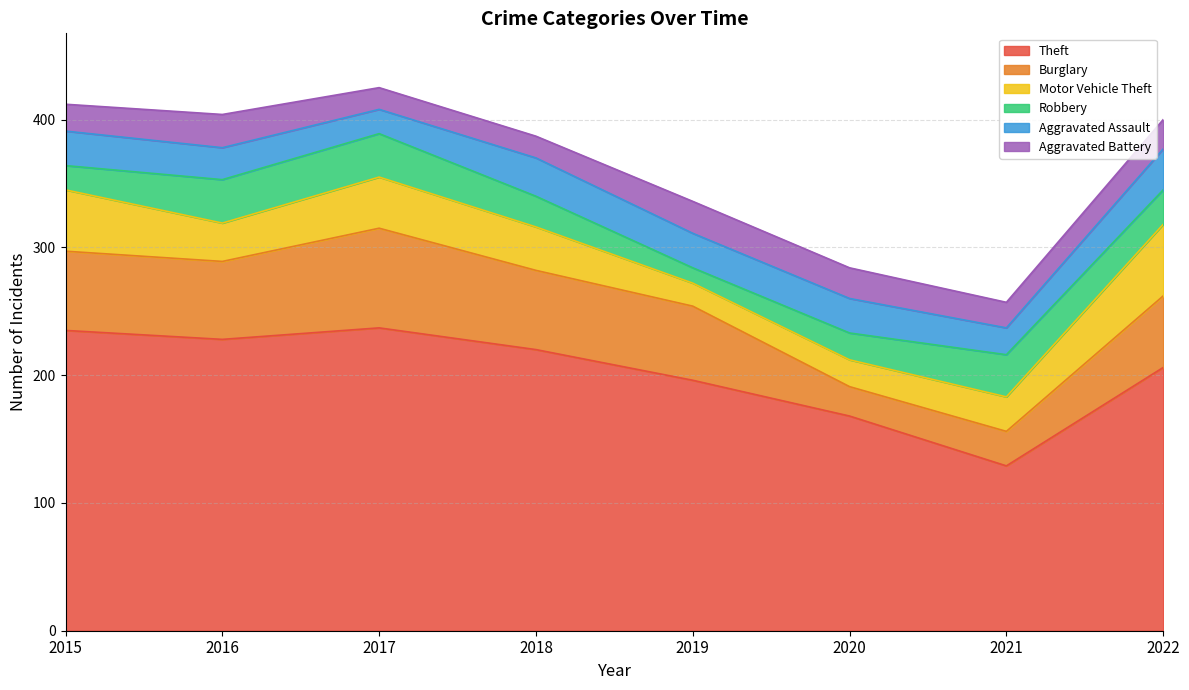

At which category does Aggravated Battery reach its first local peak?

2016